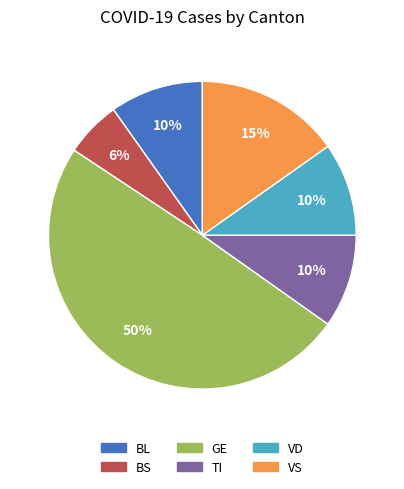

To the nearest percent, what percentage of the pie is VS?

15%